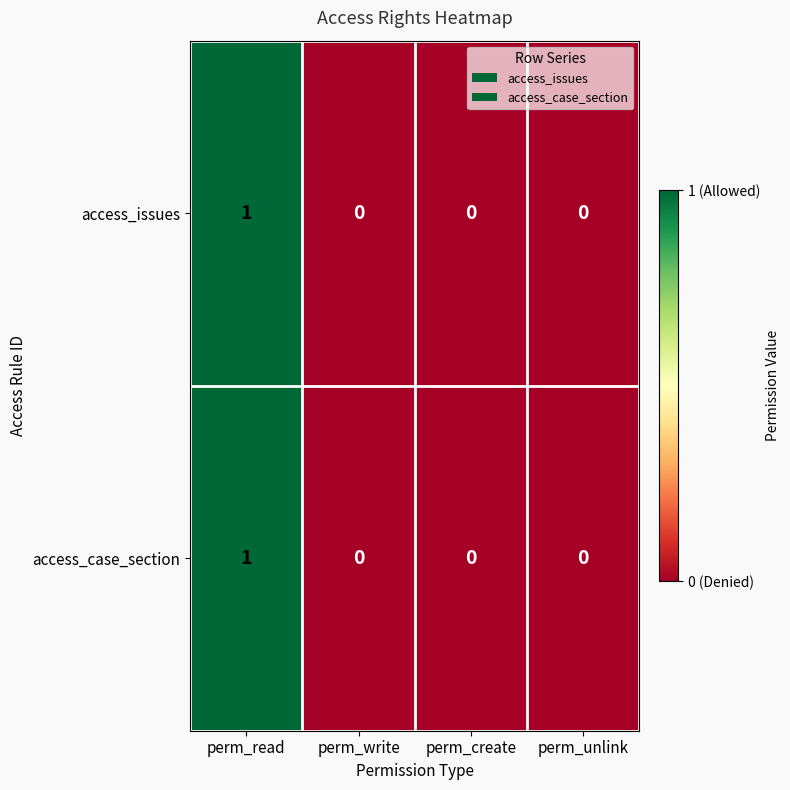

How many access_issues values are between 0 and 1?

4